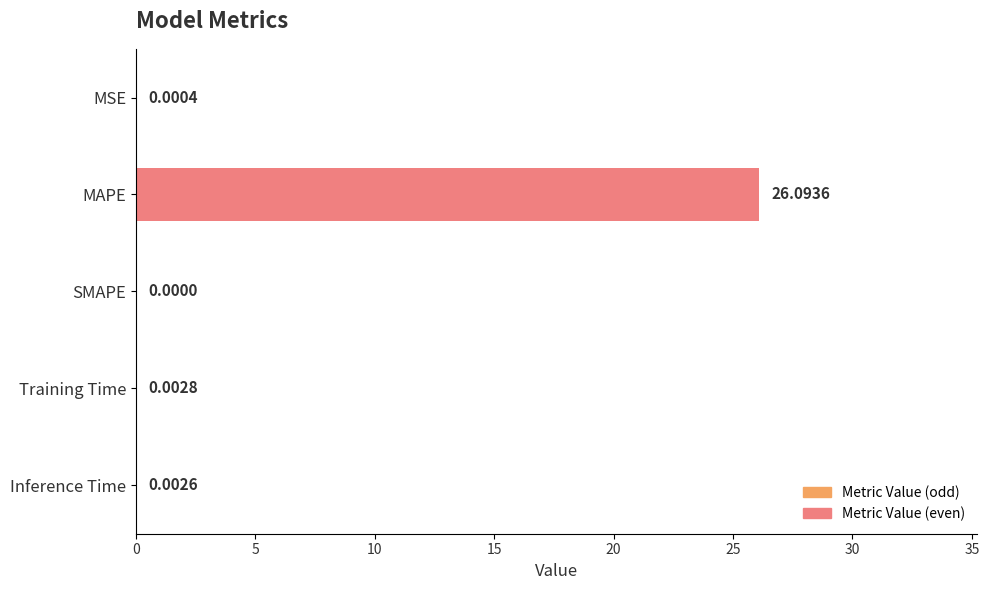

Are the bars horizontal?

Yes